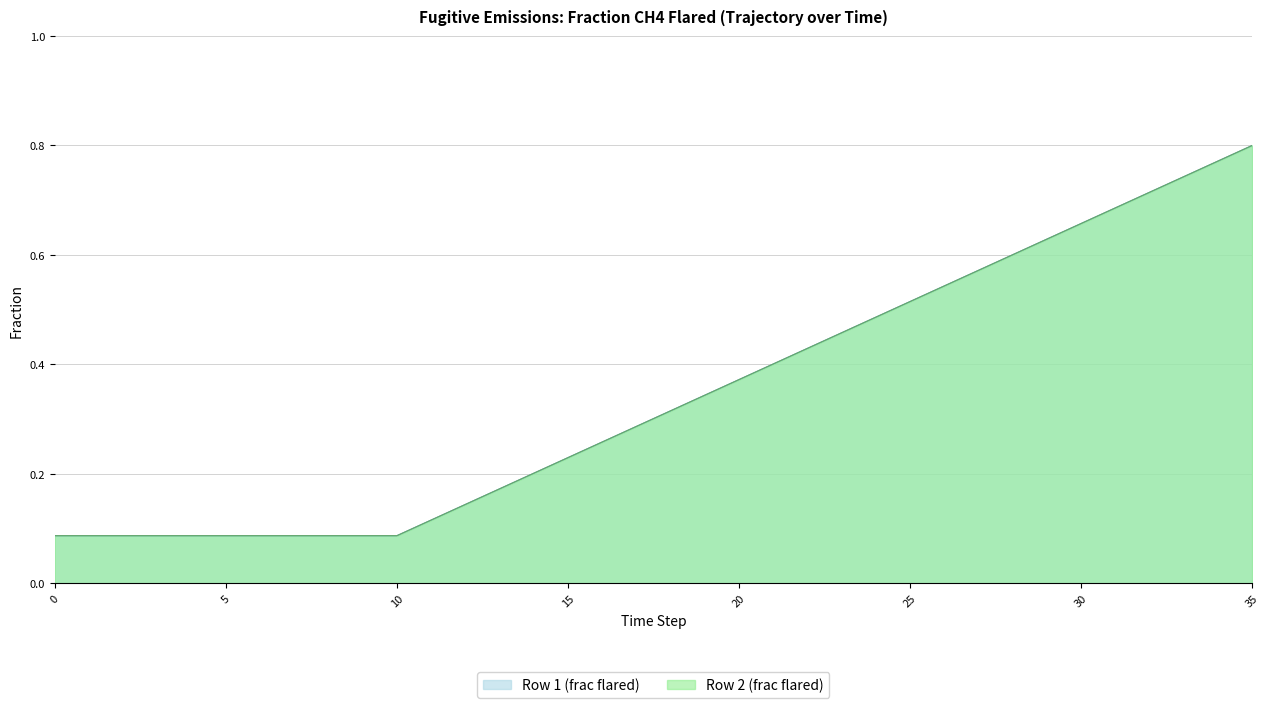

True or false: Row 1 (frac flared) and Row 2 (frac flared) intersect in this chart.

False